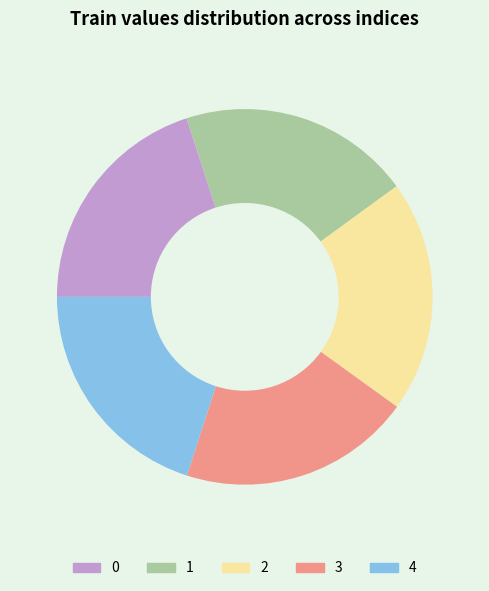

True or false: 1 accounts for 20% of the total.

True